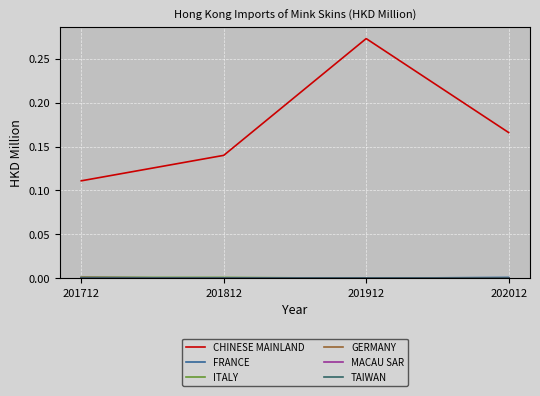

At which category is the sum across all series the highest?

201912